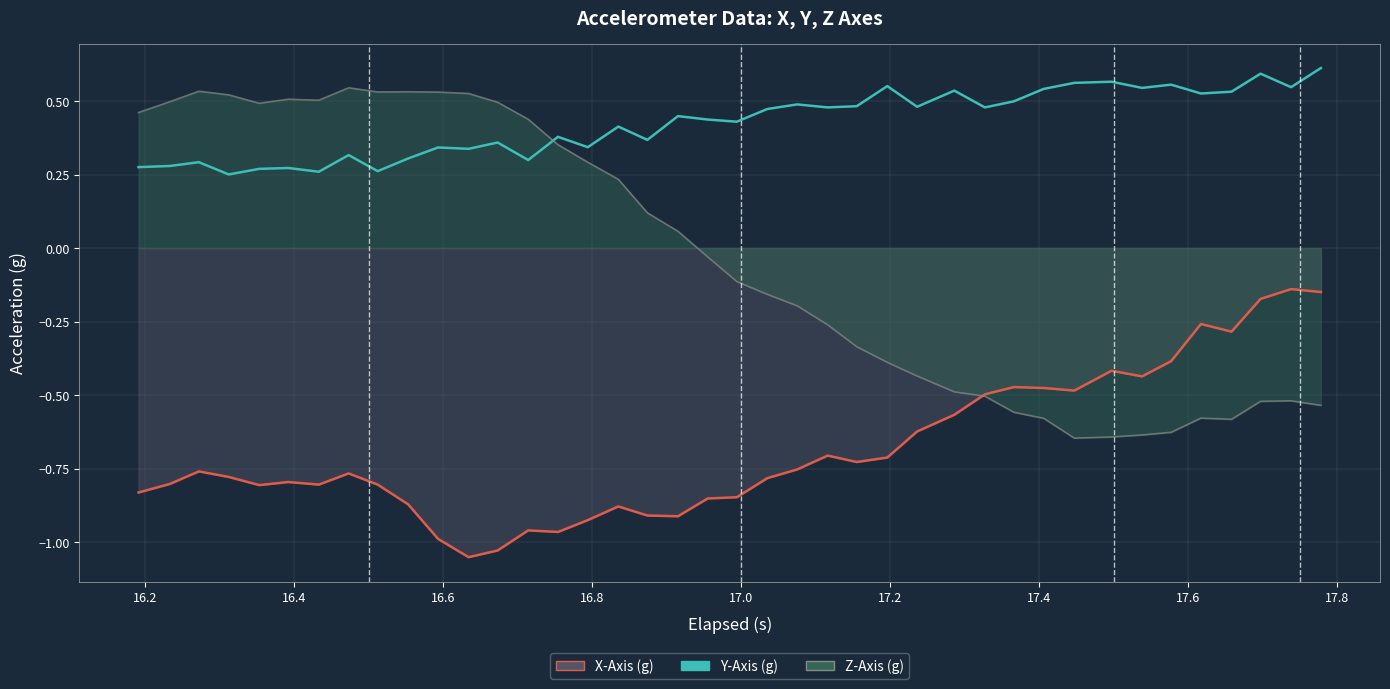

Reading right to left, transcribe all the data shown in this chart.

X-Axis (g) line: -0.1	-0.1	-0.2	-0.3	-0.3	-0.4	-0.4	-0.4	-0.5	-0.5	-0.5	-0.5	-0.6	-0.6	-0.7	-0.7	-0.7	-0.8	-0.8	-0.8	-0.9	-0.9	-0.9	-0.9	-0.9	-1.0	-1.0	-1.0	-1.1	-1.0	-0.9	-0.8	-0.8	-0.8	-0.8	-0.8	-0.8	-0.8	-0.8	-0.8
Y-Axis (g) line: 0.6	0.5	0.6	0.5	0.5	0.6	0.5	0.6	0.6	0.5	0.5	0.5	0.5	0.5	0.6	0.5	0.5	0.5	0.5	0.4	0.4	0.4	0.4	0.4	0.3	0.4	0.3	0.4	0.3	0.3	0.3	0.3	0.3	0.3	0.3	0.3	0.3	0.3	0.3	0.3
Z-Axis (g) line: -0.5	-0.5	-0.5	-0.6	-0.6	-0.6	-0.6	-0.6	-0.6	-0.6	-0.6	-0.5	-0.5	-0.4	-0.4	-0.3	-0.3	-0.2	-0.2	-0.1	-0.0	0.1	0.1	0.2	0.3	0.4	0.4	0.5	0.5	0.5	0.5	0.5	0.5	0.5	0.5	0.5	0.5	0.5	0.5	0.5